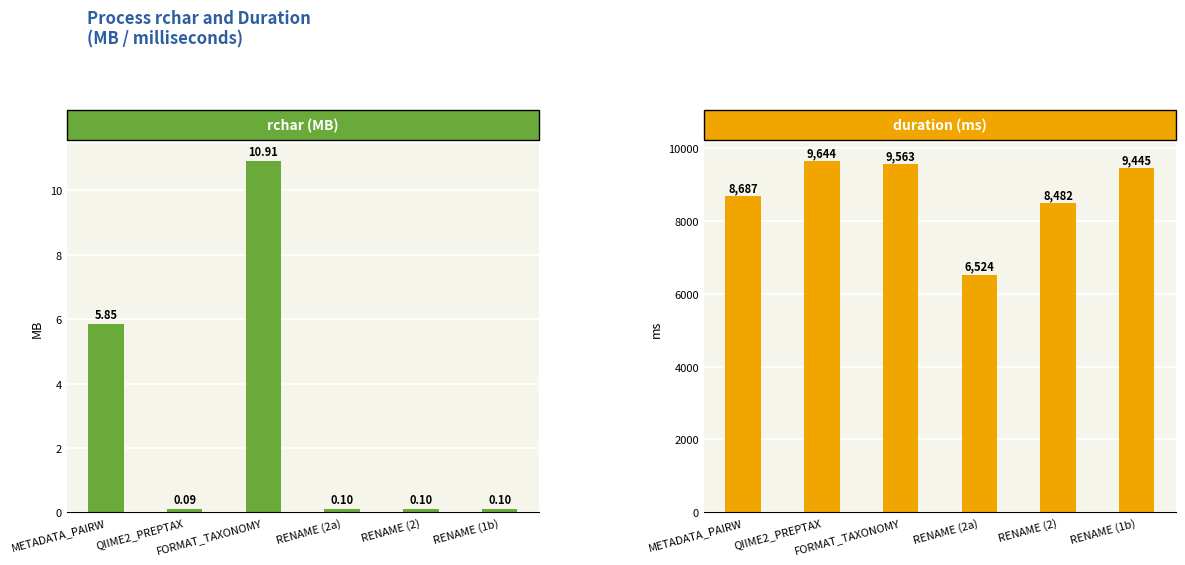

What is the label of the 3rd bar from the right?

RENAME (2a)